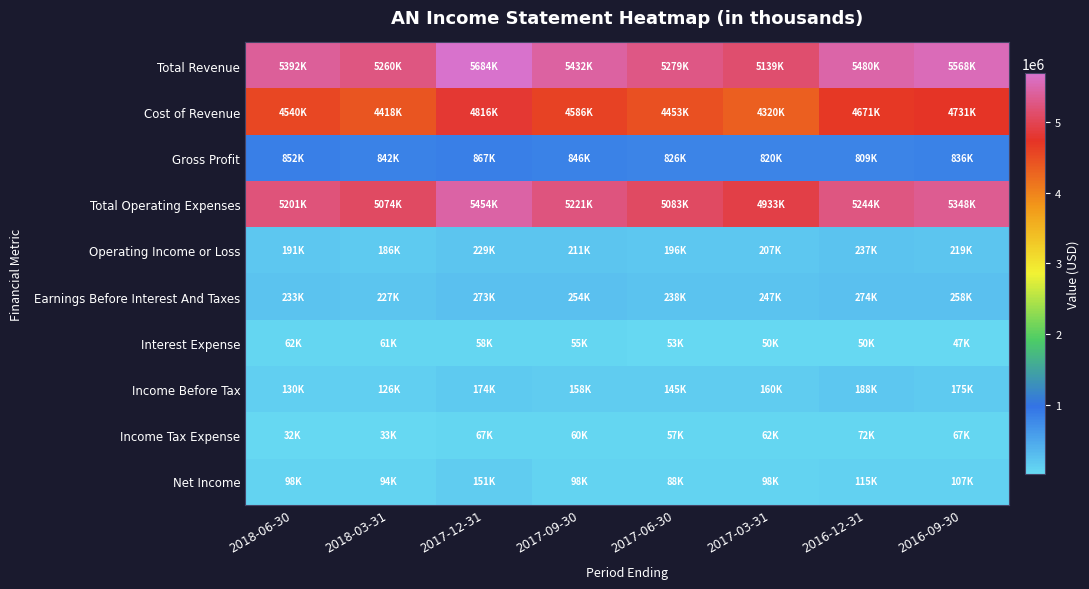

Rank the series by their maximum value, from lowest to highest.

Interest Expense, Income Tax Expense, Net Income, Income Before Tax, Operating Income or Loss, Earnings Before Interest And Taxes, Gross Profit, Cost of Revenue, Total Operating Expenses, Total Revenue